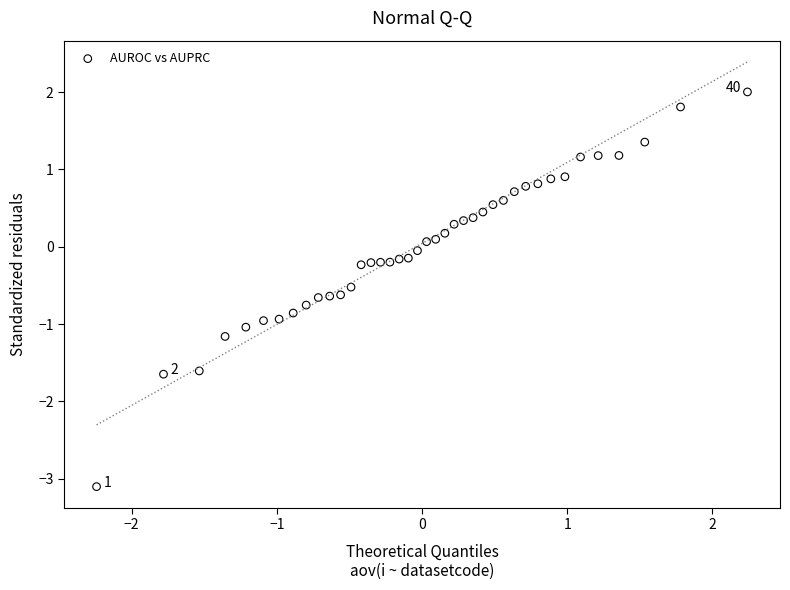

What is the range of Y values (max minus min)?

5.1